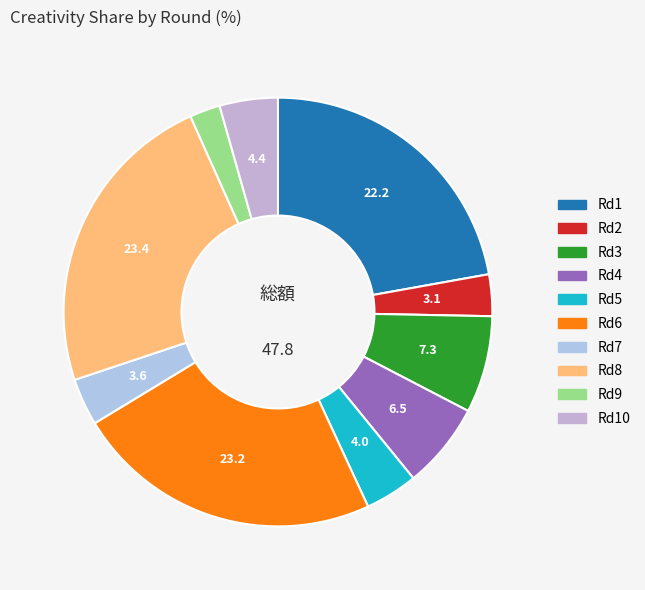

Count the number of slices in the pie.

10